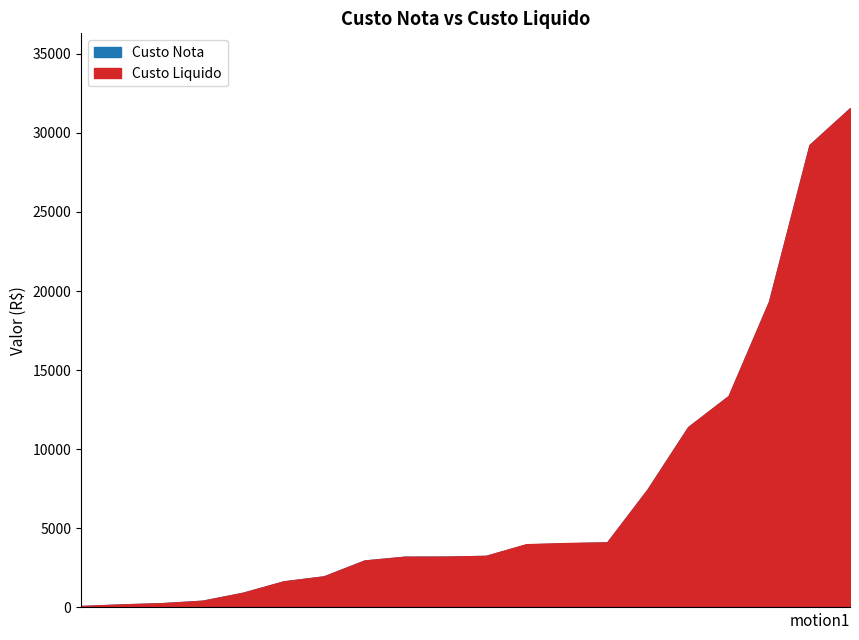

What is the label of the 7th point from the left?

ALLURE